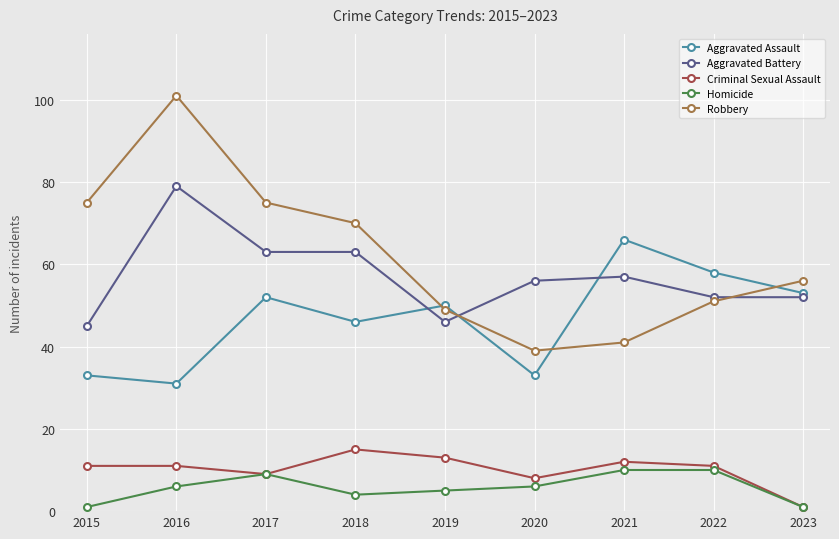

How many intersections are there between Aggravated Battery and Aggravated Assault?

3